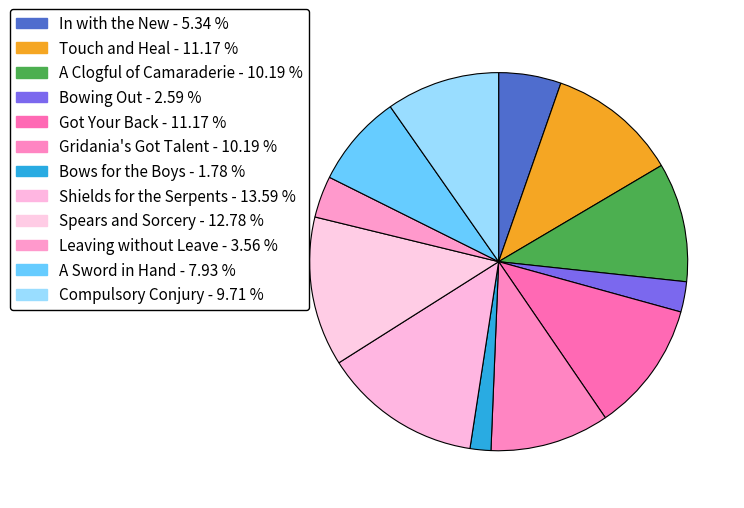

Rank the categories by value from lowest to highest.

Bows for the Boys, Bowing Out, Leaving without Leave, In with the New, A Sword in Hand, Compulsory Conjury, A Clogful of Camaraderie, Gridania's Got Talent, Touch and Heal, Got Your Back, Spears and Sorcery, Shields for the Serpents